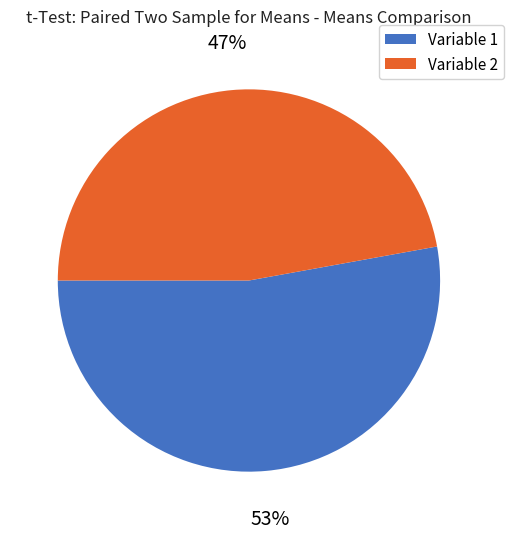

To the nearest percent, what is the difference between the Variable 2 and Variable 1 slice percentages?

6%